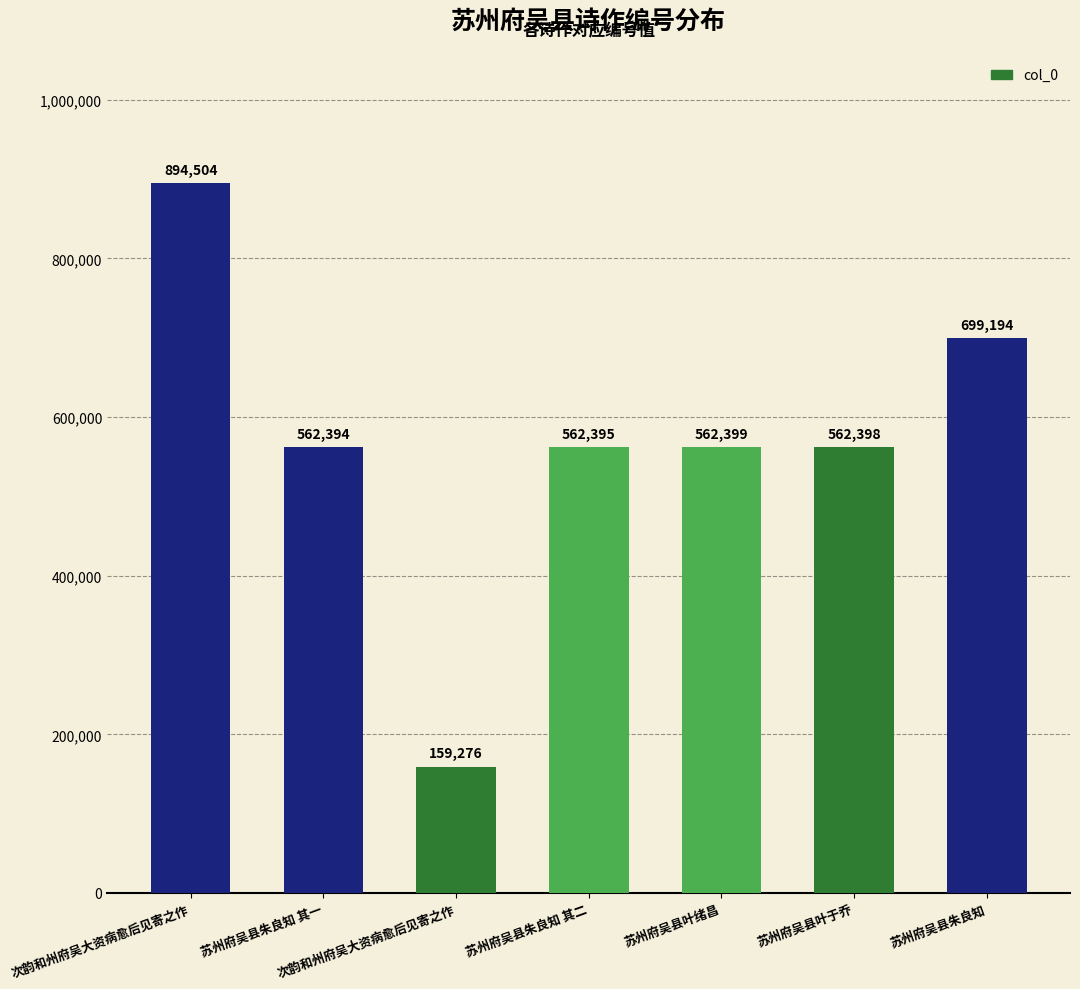

Count the number of data series in this chart.

1